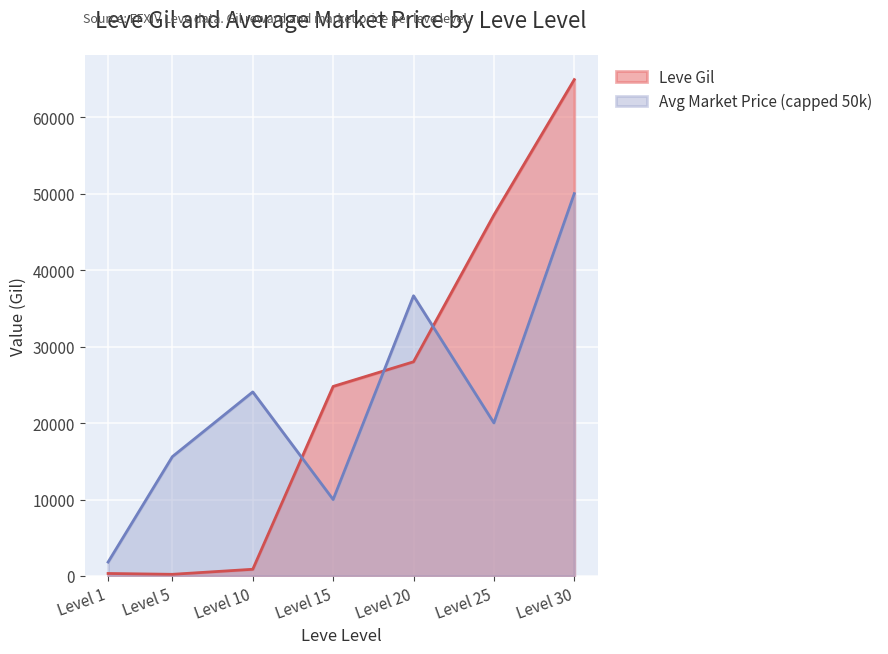

At which label is Leve Gil closest to 32565?

Level 20